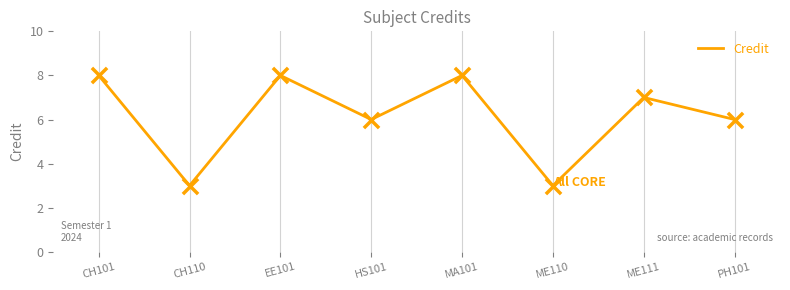

What is the change in value from ME111 to PH101?

-1